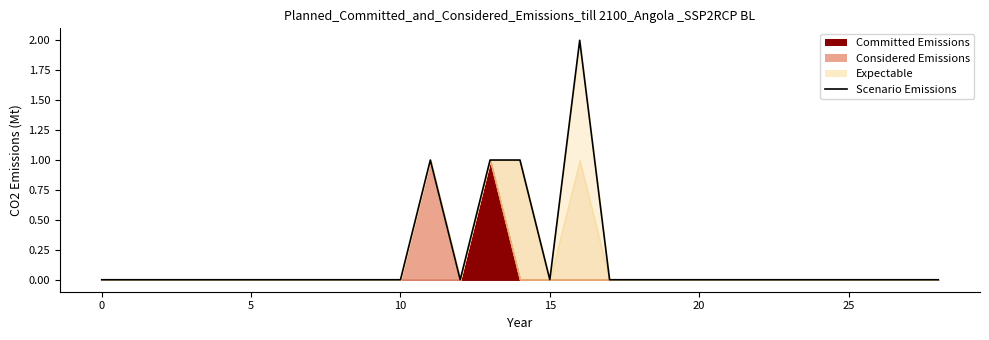

True or false: there are more than 0 points higher than both neighbors.

True